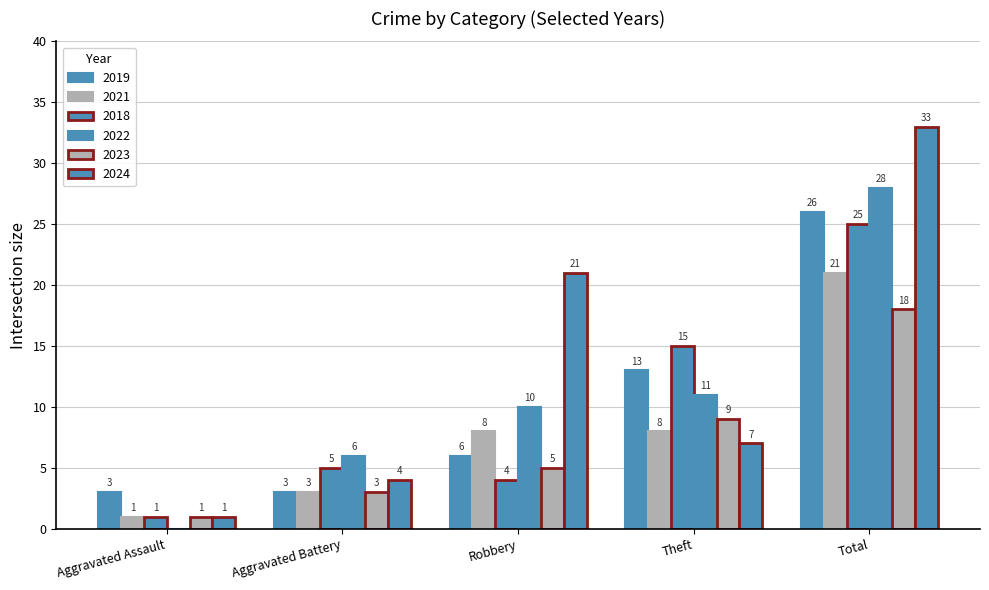

Does the chart contain stacked bars?

No